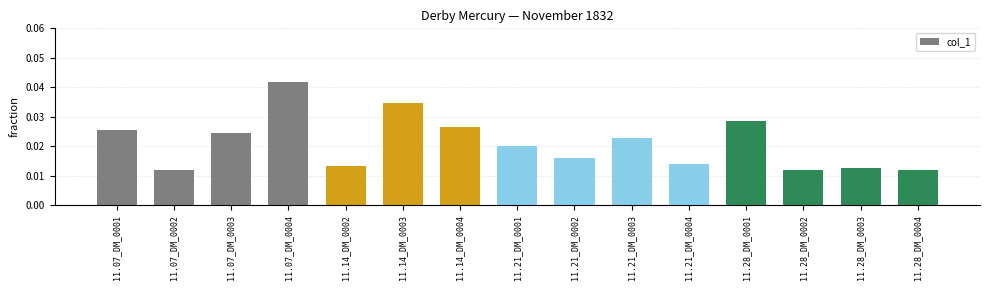

What is the sum of all values?

0.3